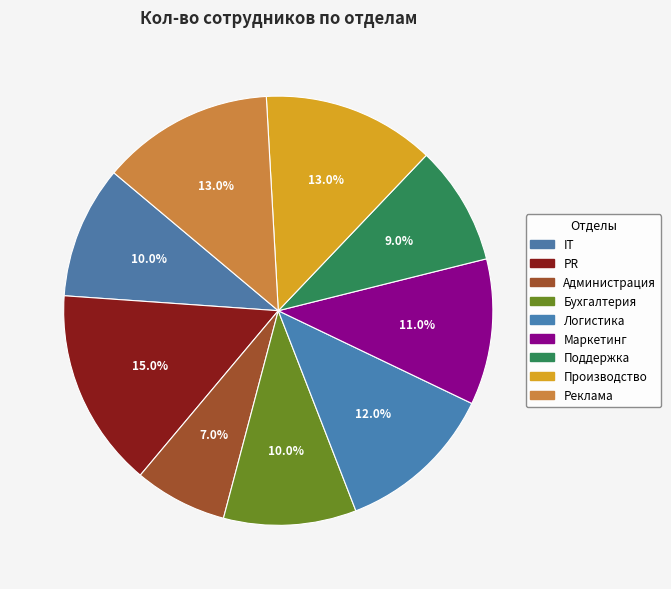

How many segments does this pie chart have?

9